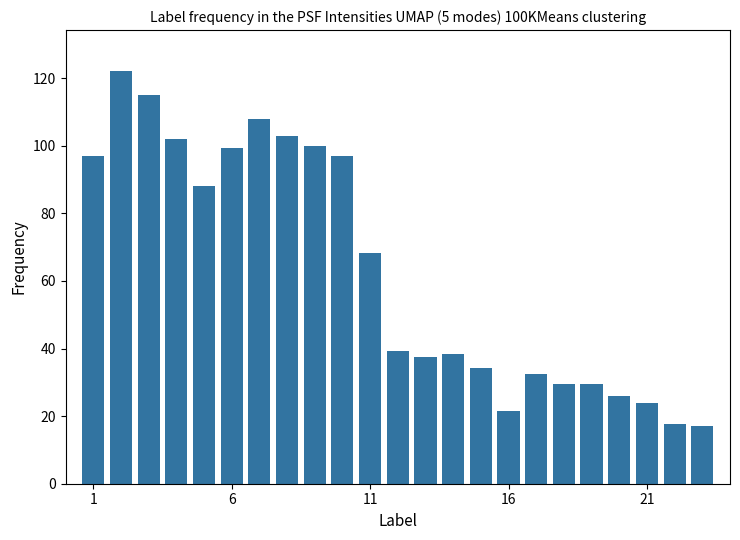

What is the value of the 15th bar from the left?

34.2